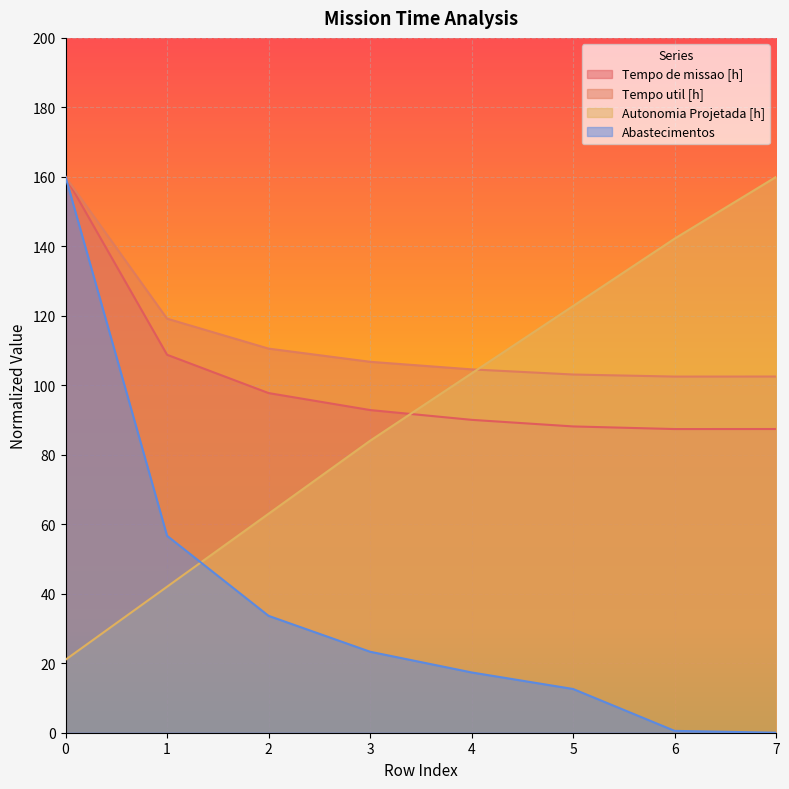

What is the value of the Autonomia Projetada [h] point at the 3rd from the left?

63.0